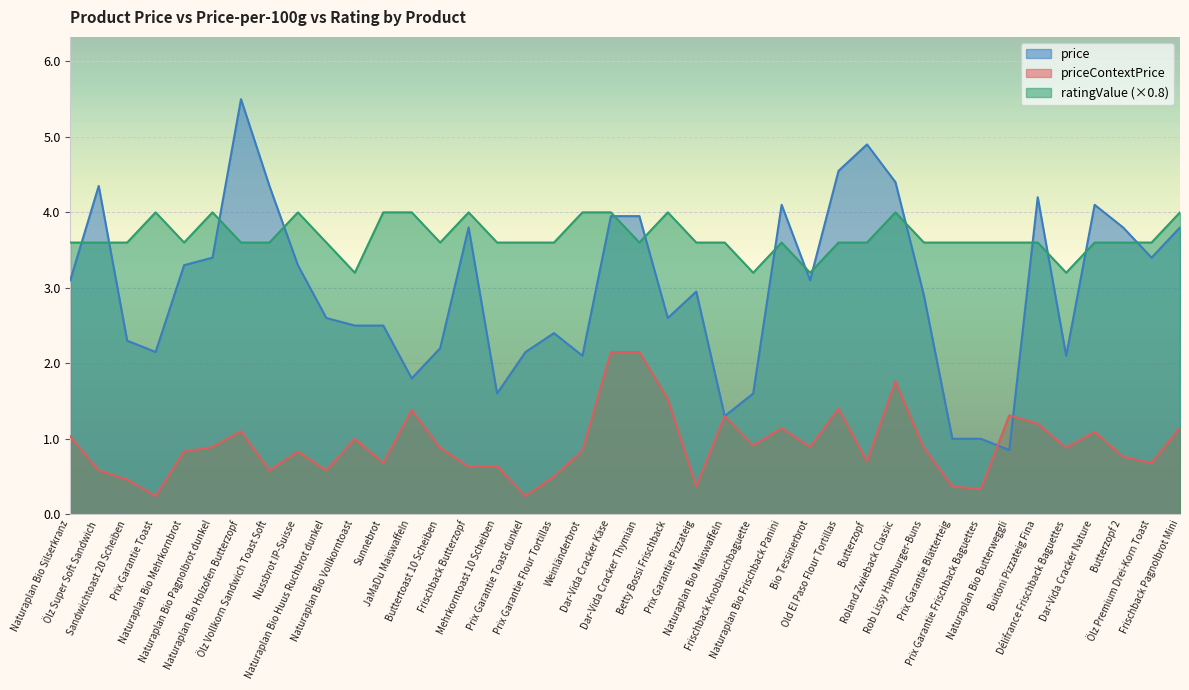

Which category has the highest value in the price series?

Naturaplan Bio Holzofen Butterzopf